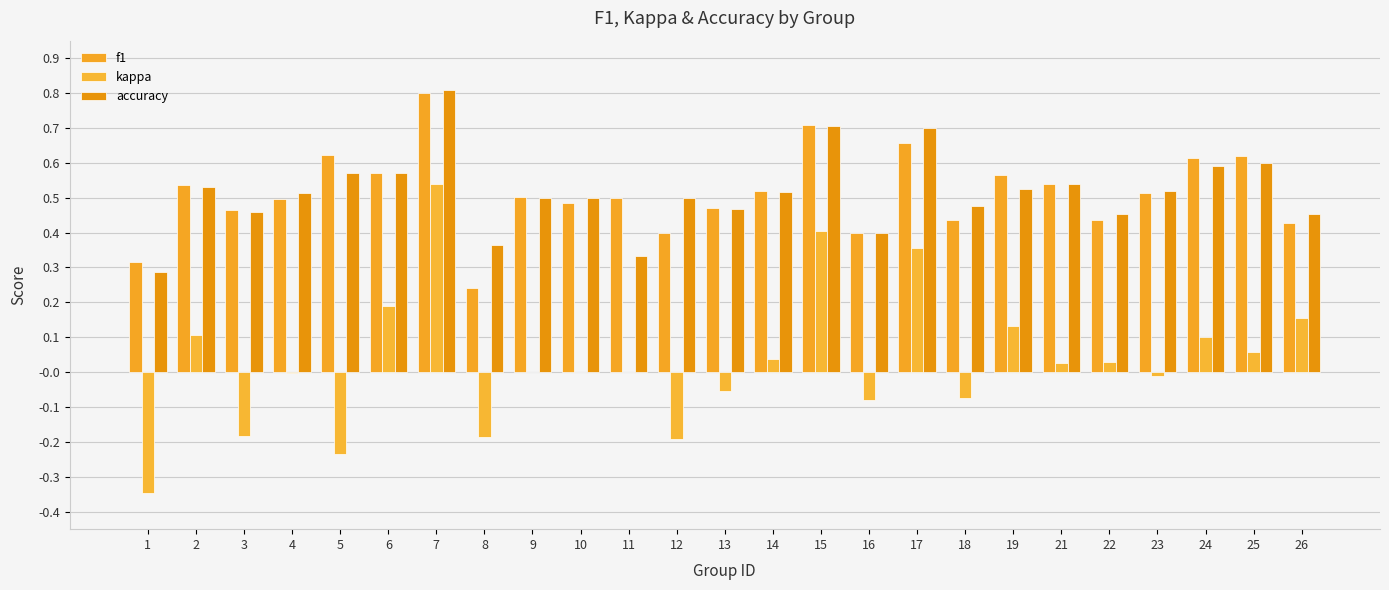

List the labels in order of accuracy value, smallest first.

1, 11, 8, 16, 22, 26, 3, 13, 18, 9, 10, 12, 4, 14, 23, 19, 2, 21, 5, 6, 24, 25, 17, 15, 7